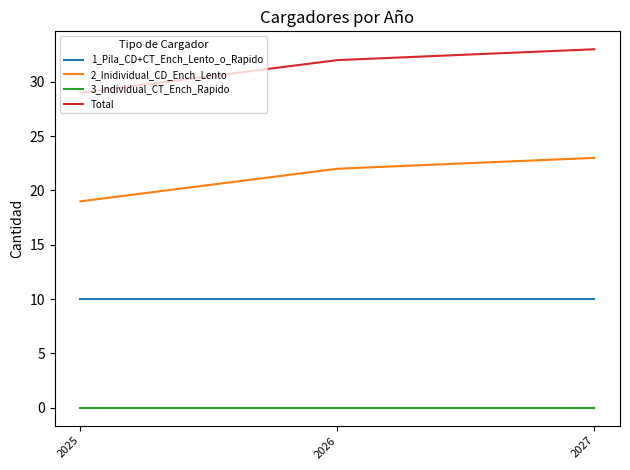

Count the number of data series in this chart.

4